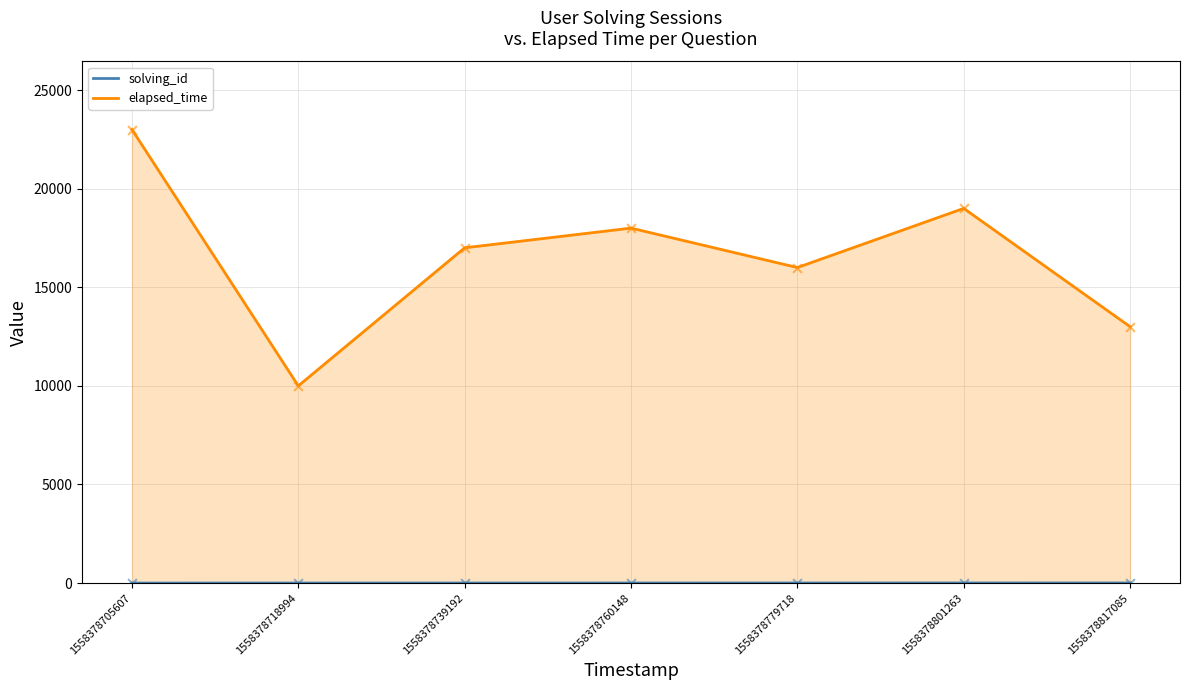

What are all the series names shown in the legend?

solving_id, elapsed_time